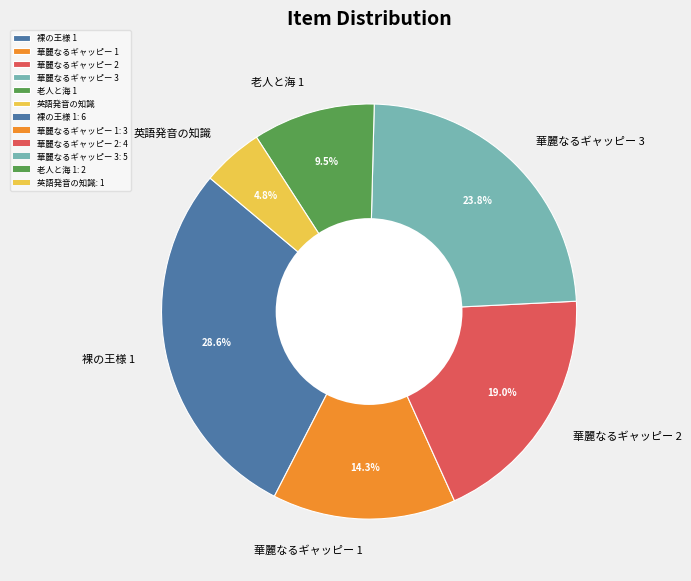

What is the largest slice in the pie chart?

裸の王様 1